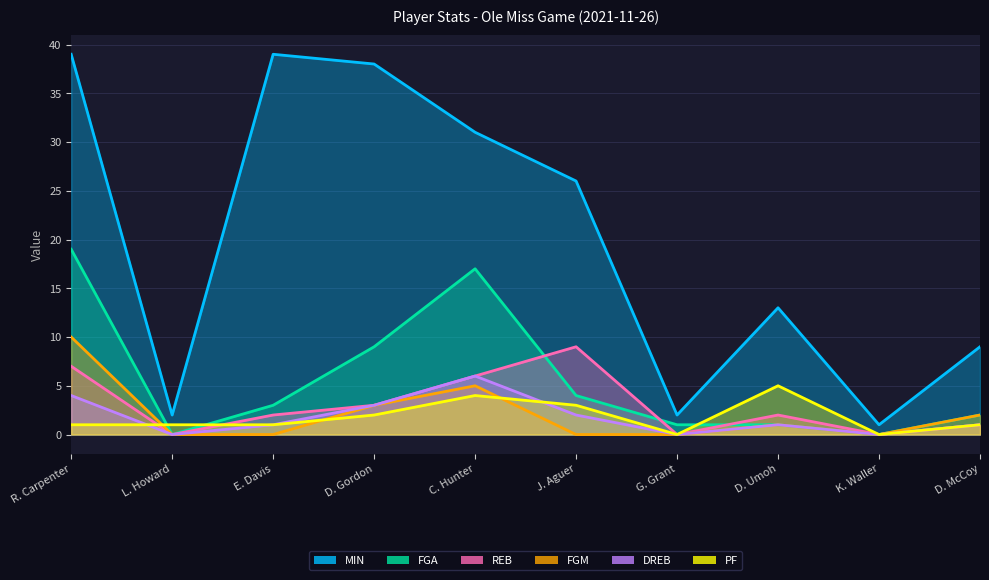

How many REB values are between 0 and 6?

8